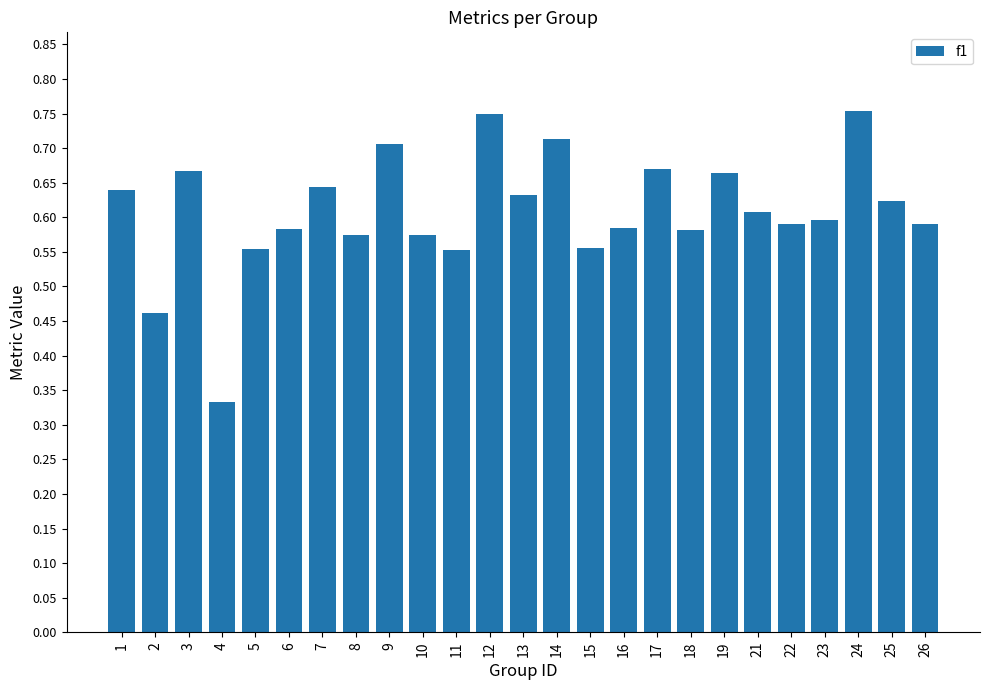

What is the change in value from 5 to 25?

+0.1